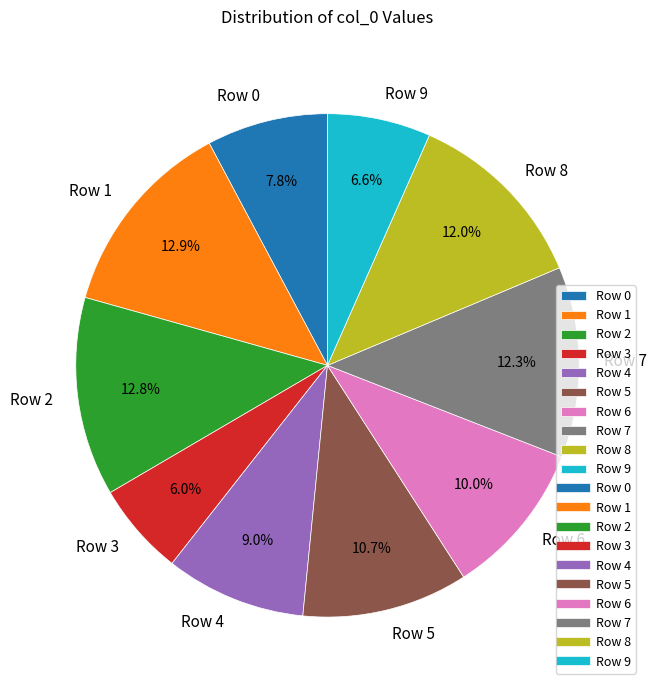

True or false: Row 9 accounts for 16% of the total.

False